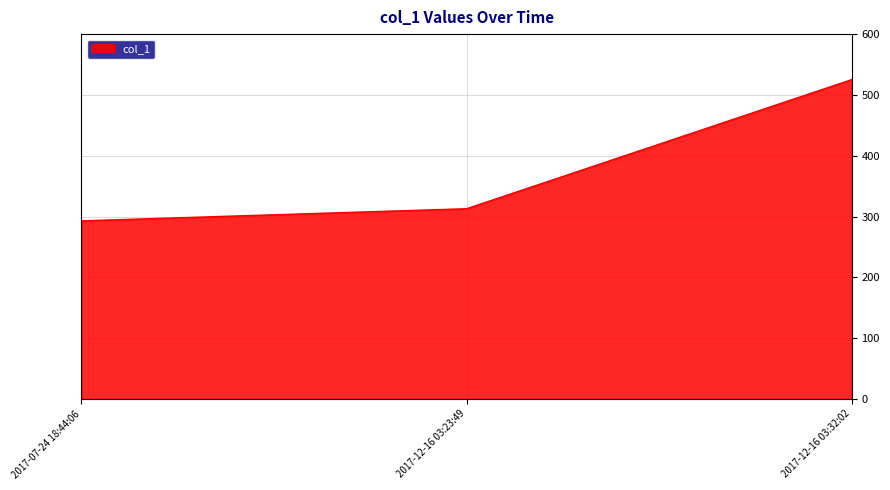

Reading left to right, what are all the values shown in this chart?

2017-07-24 18:44:06=292.9	2017-12-16 03:23:49=312.9	2017-12-16 03:32:02=525.2